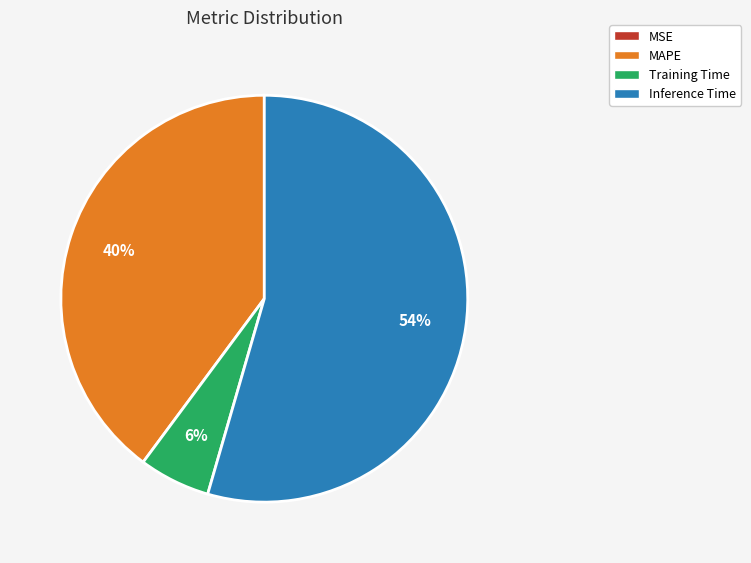

Is there a majority slice in this chart?

Yes